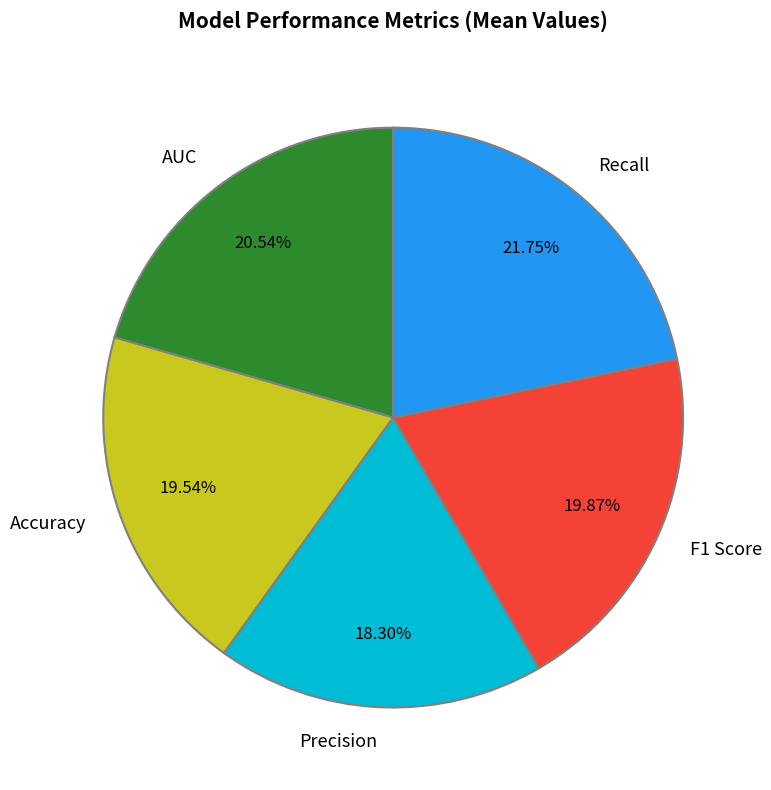

Does F1 Score represent more than half of the total?

No